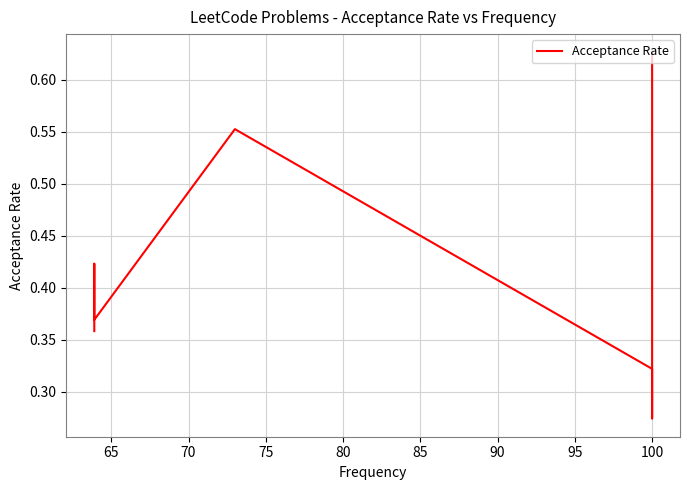

What is the value of the 7th point from the left?

0.4